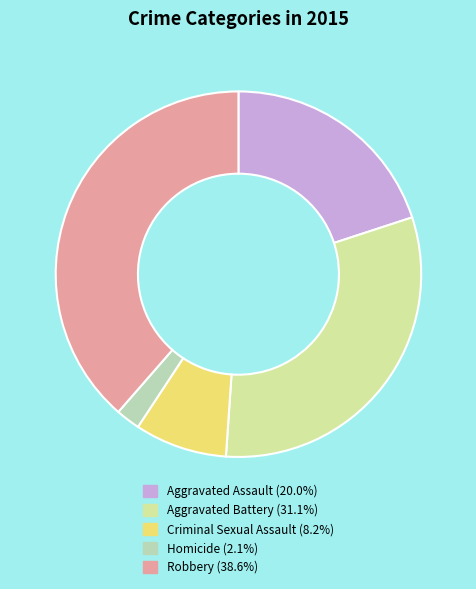

Is there a majority slice in this chart?

No